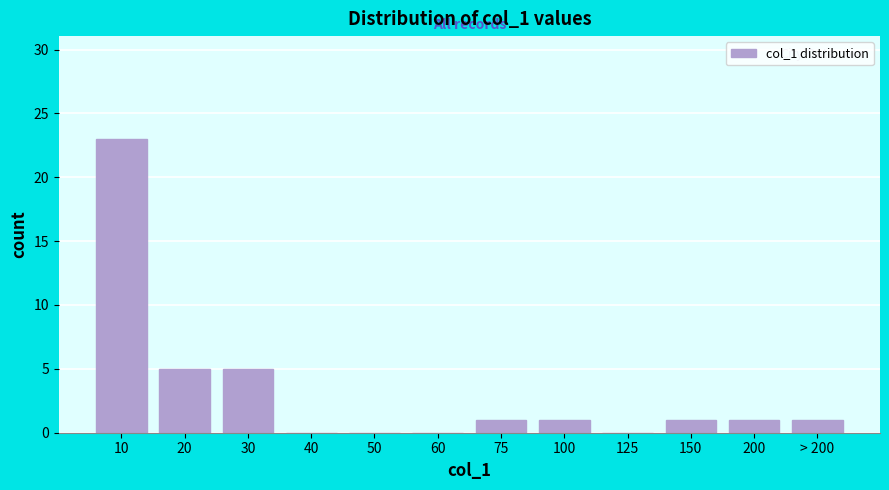

Reading right to left, what are all the values shown in this chart?

> 200=1	200=1	150=1	125=0	100=1	75=1	60=0	50=0	40=0	30=5	20=5	10=23